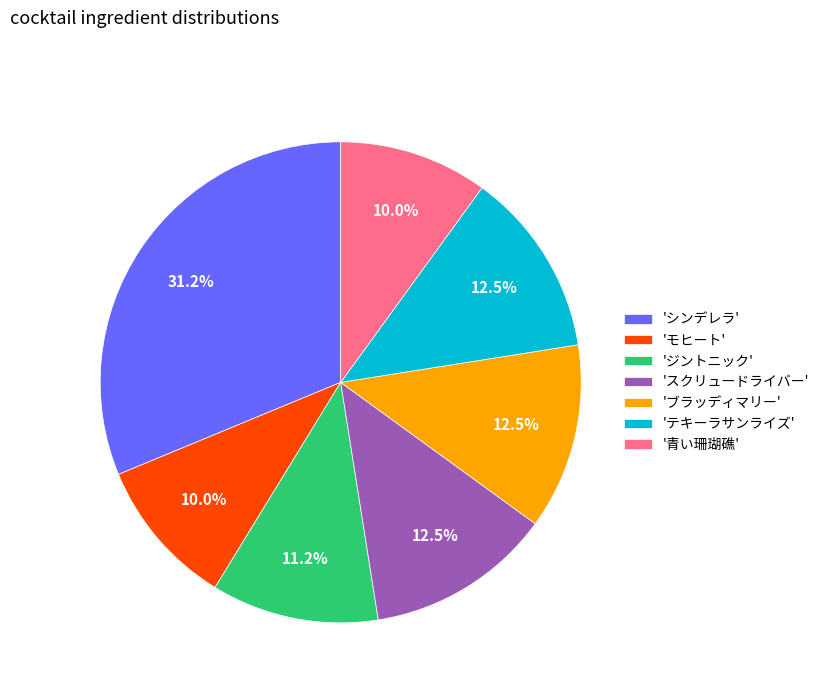

What percentage is NOT represented by 'ジントニック'?

88.8%